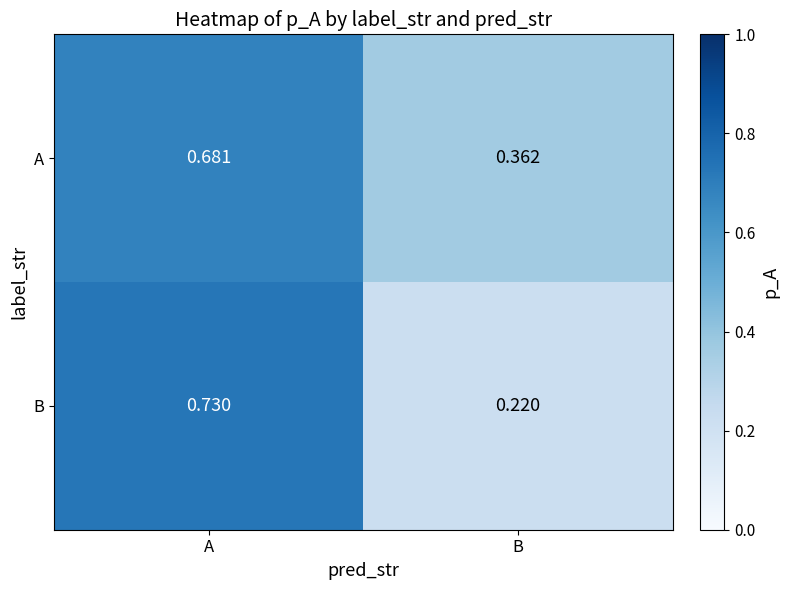

How many categories are shown in the chart?

2